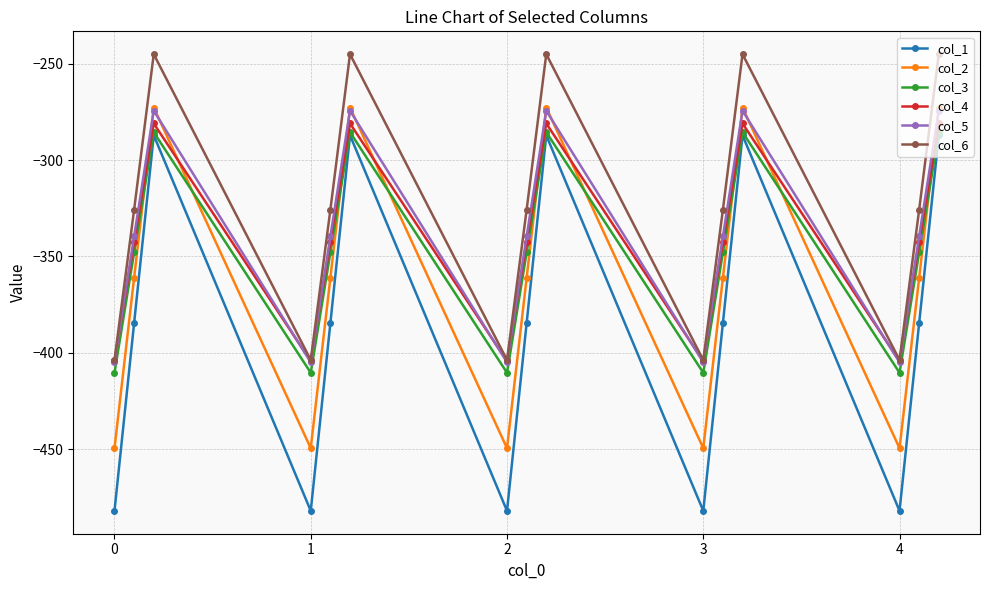

Which series has the largest total across all categories?

col_6